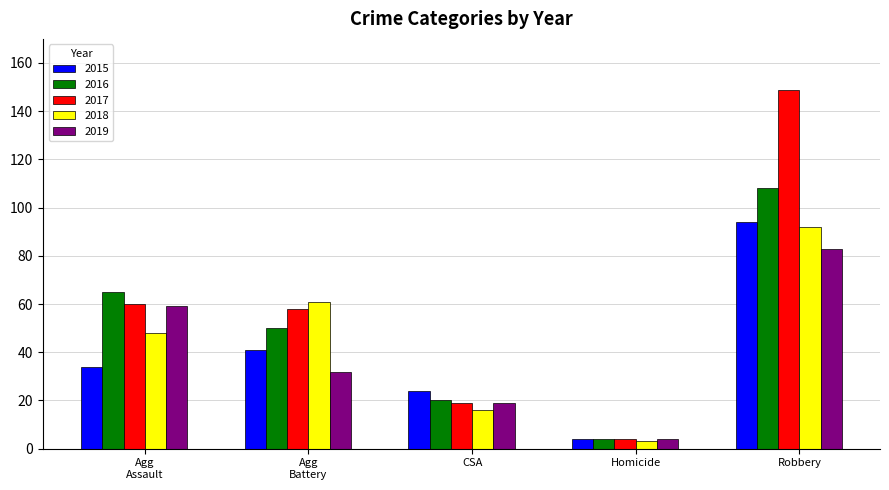

List the series in order of their peak value, highest first.

2017, 2016, 2015, 2018, 2019